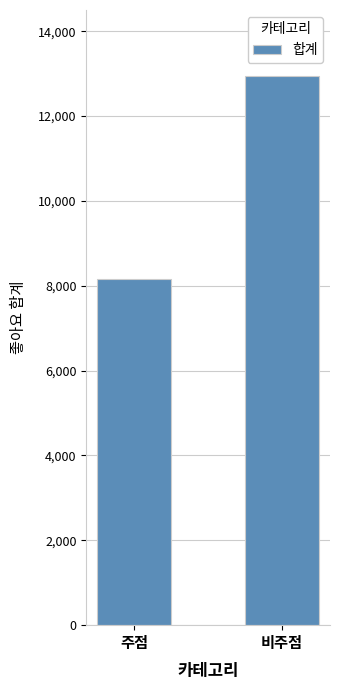

At which label is the value closest to 10554?

주점